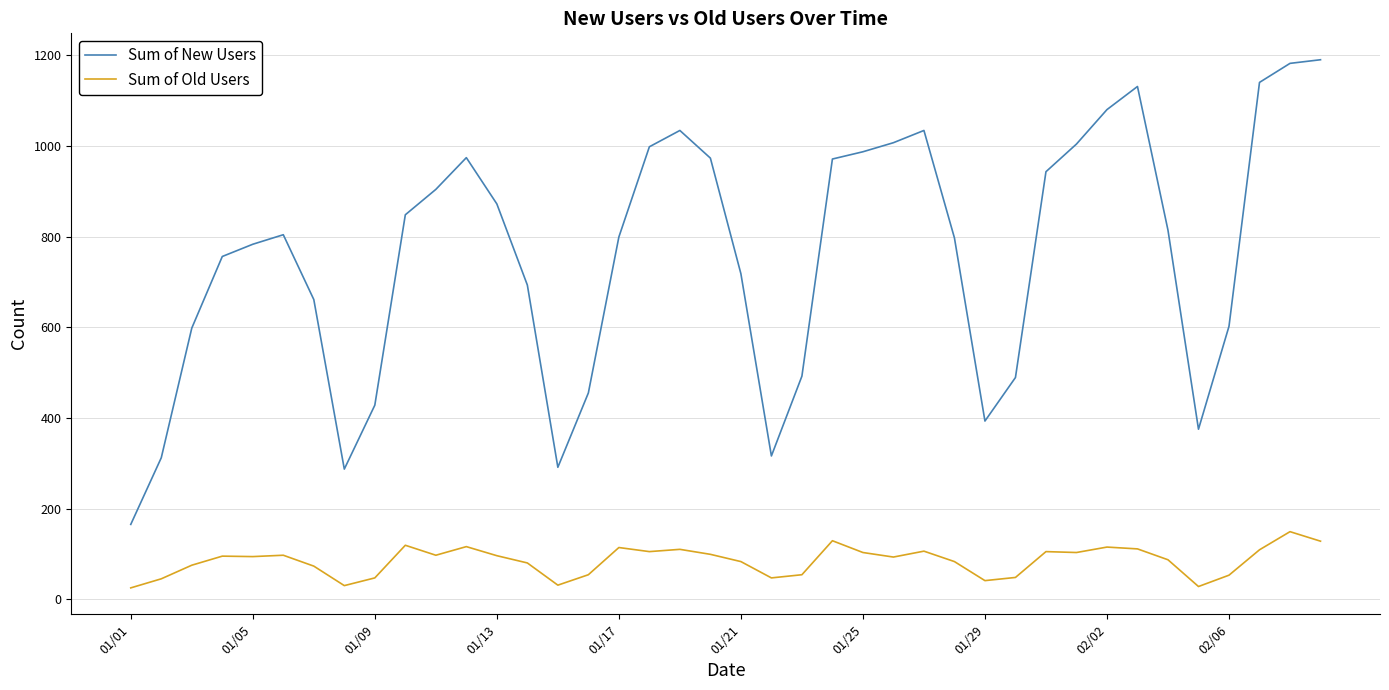

What are all the series names shown in the legend?

Sum of New Users, Sum of Old Users